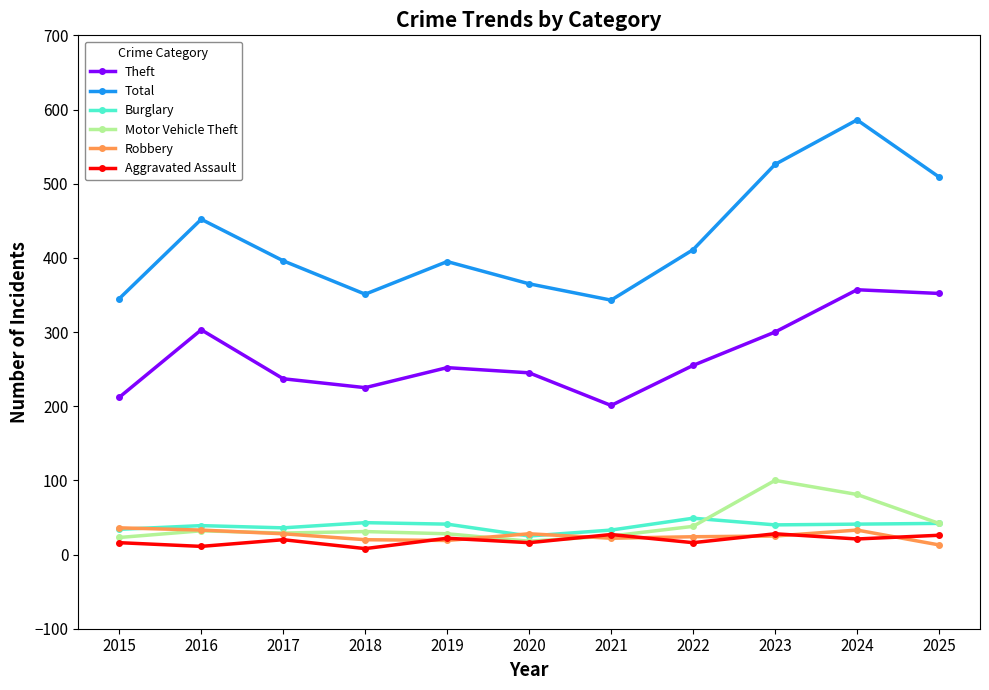

True or false: Total and Robbery intersect in this chart.

False